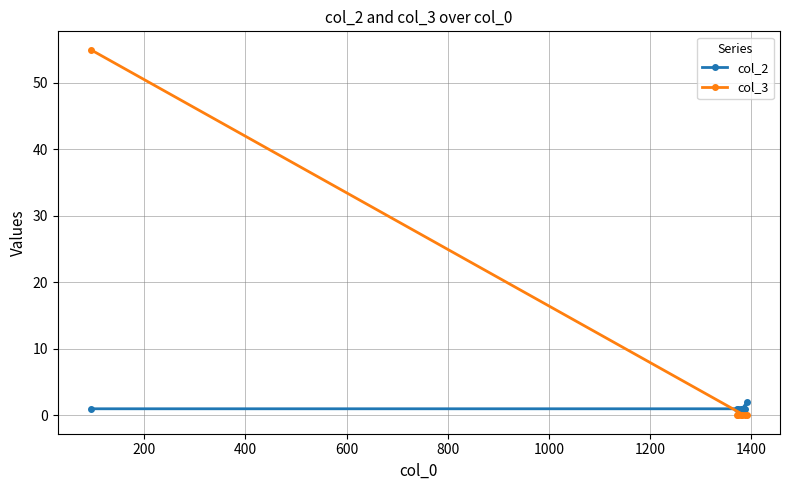

Which series has the largest range (max minus min)?

col_3